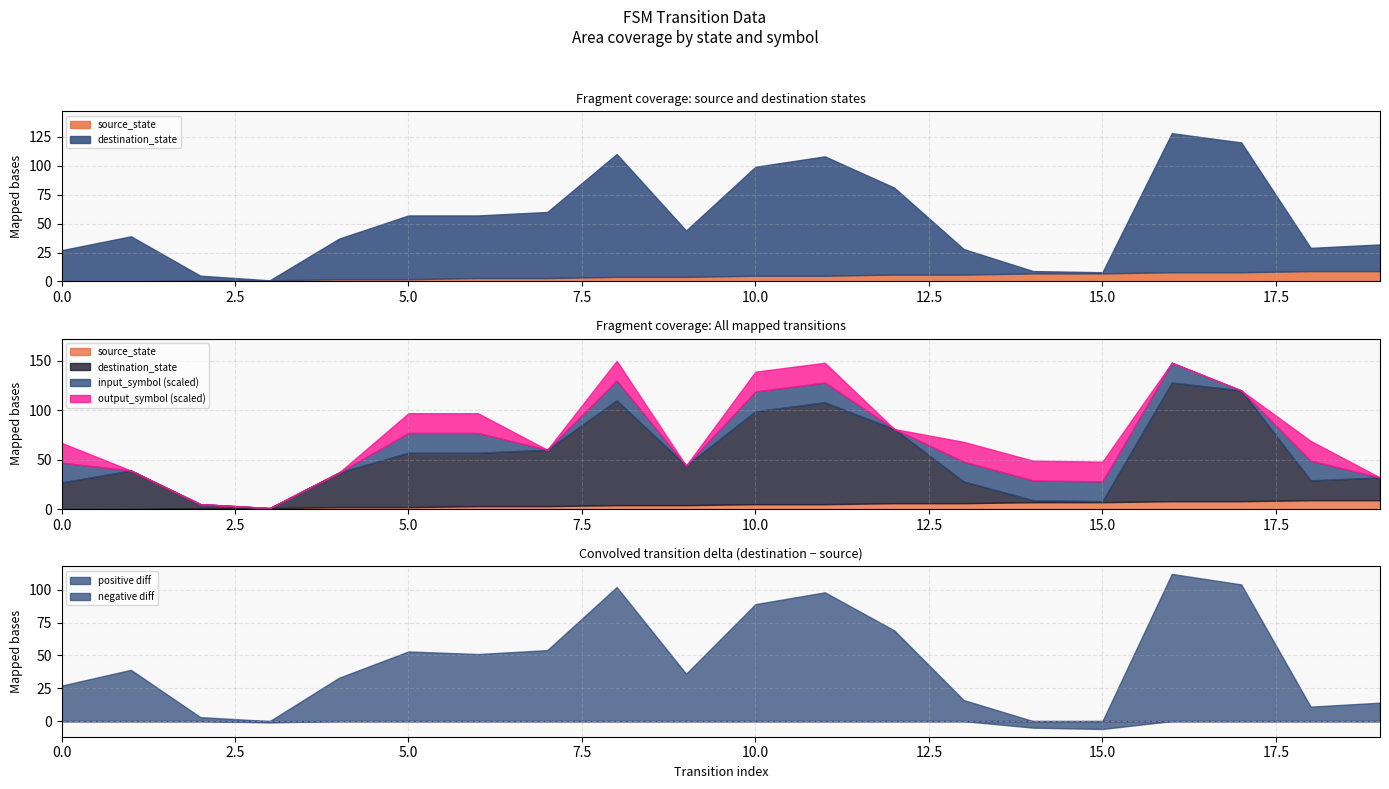

How many data points does each series have?

20